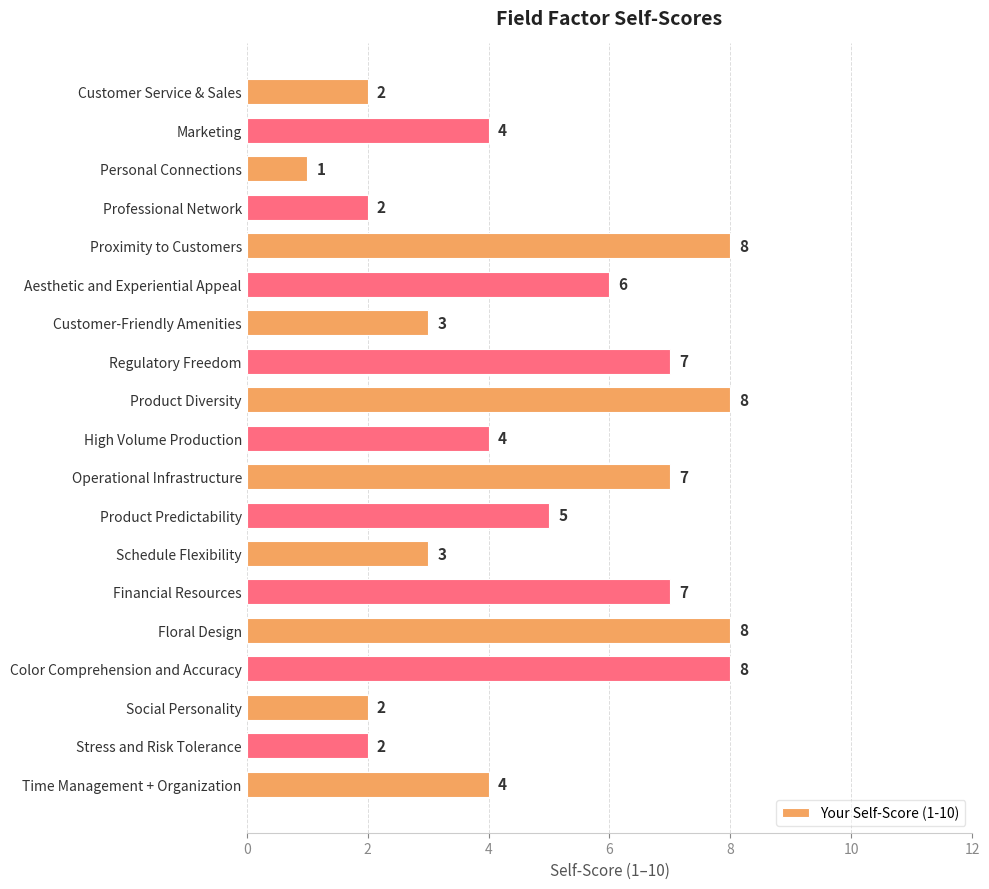

What is the label of the 12th bar from the top?

Product Predictability